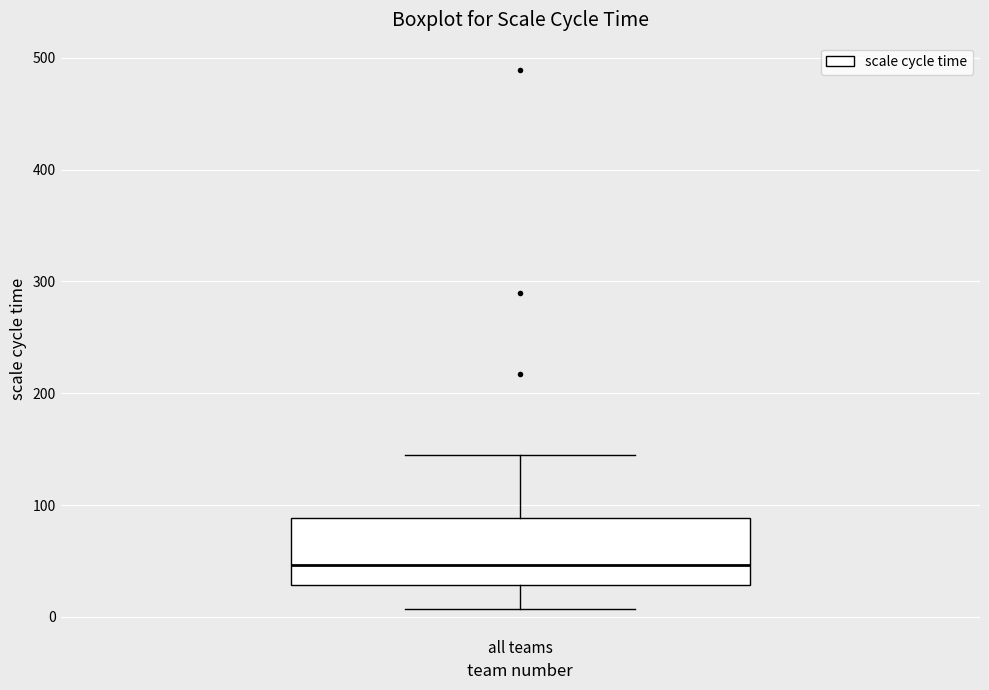

Where does the upper whisker of the box for all teams end on the y-axis? The values are not printed on the chart, so give them approximately, as read against the axis.

140